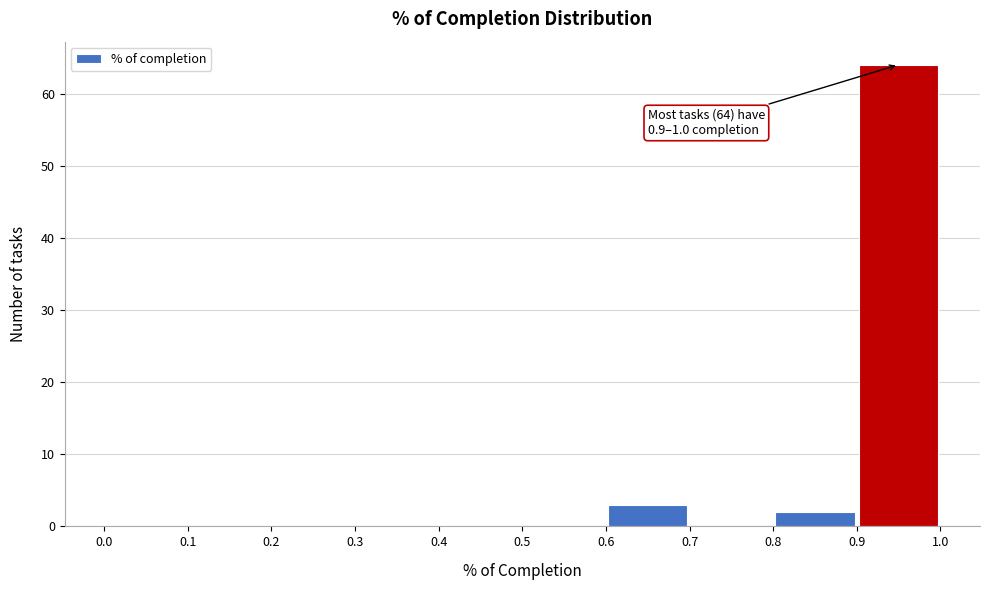

Over which range of the x-axis is the bar tallest?

0.9 to 1.0